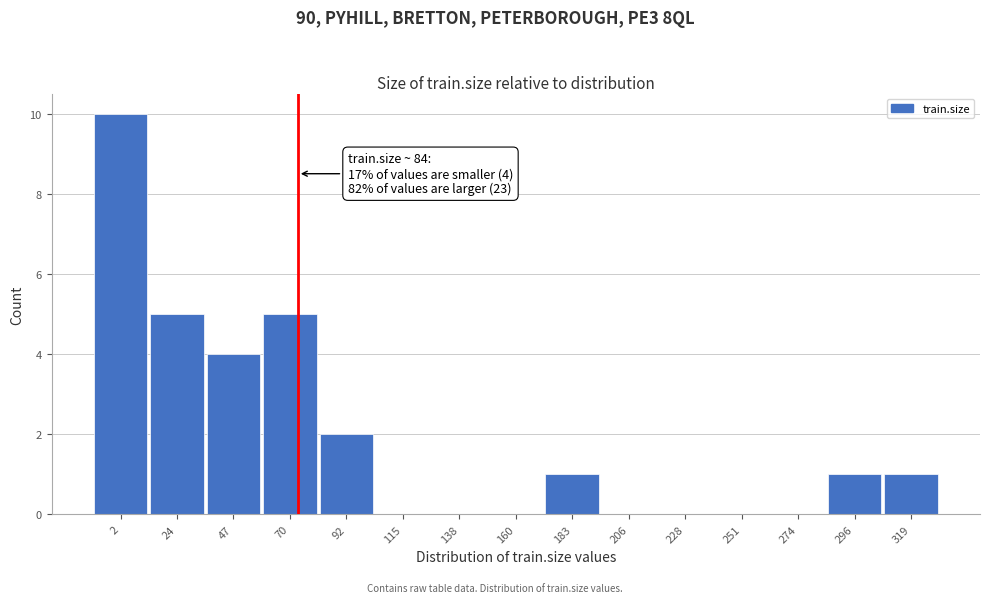

Reading left to right, what are all the values shown in this chart?

2=10	24=5	47=4	70=5	92=2	115=0	138=0	160=0	183=1	206=0	228=0	251=0	274=0	296=1	319=1